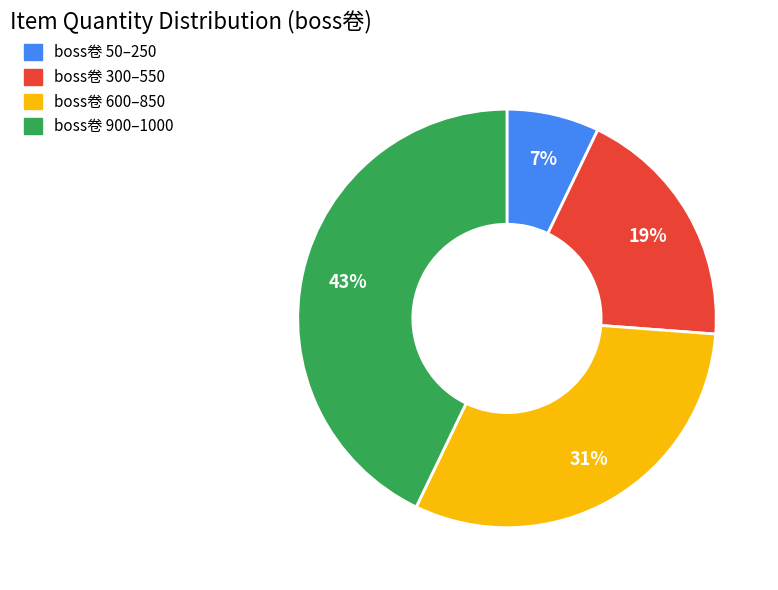

To the nearest percent, what is the difference between the largest and smallest slice percentages?

36%